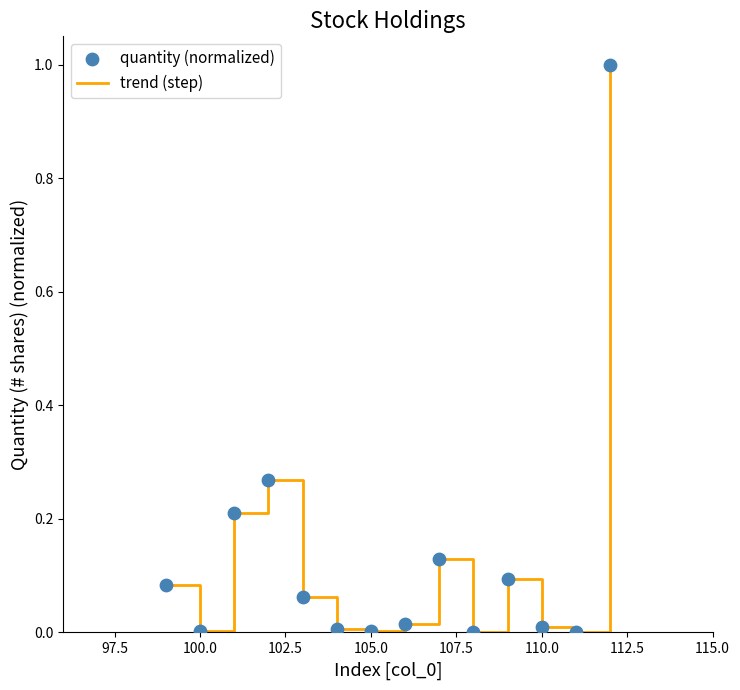

What is the difference between the maximum and minimum values?

1.0